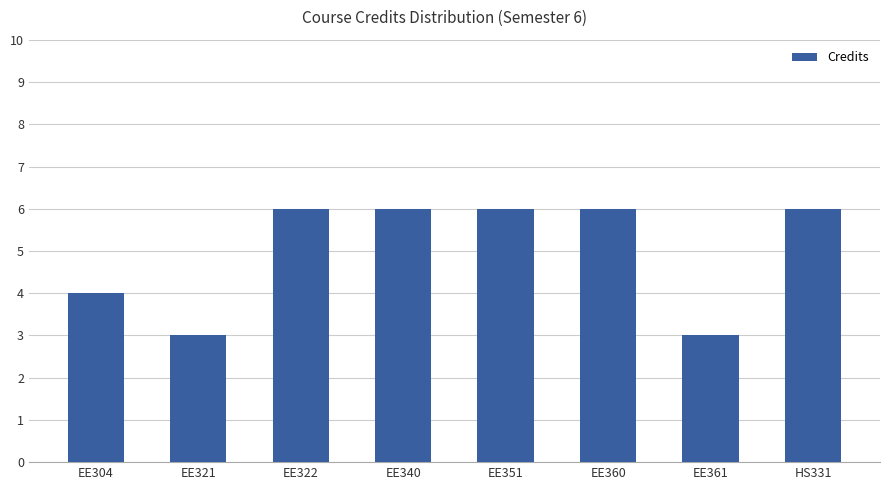

What is the smallest value displayed?

3